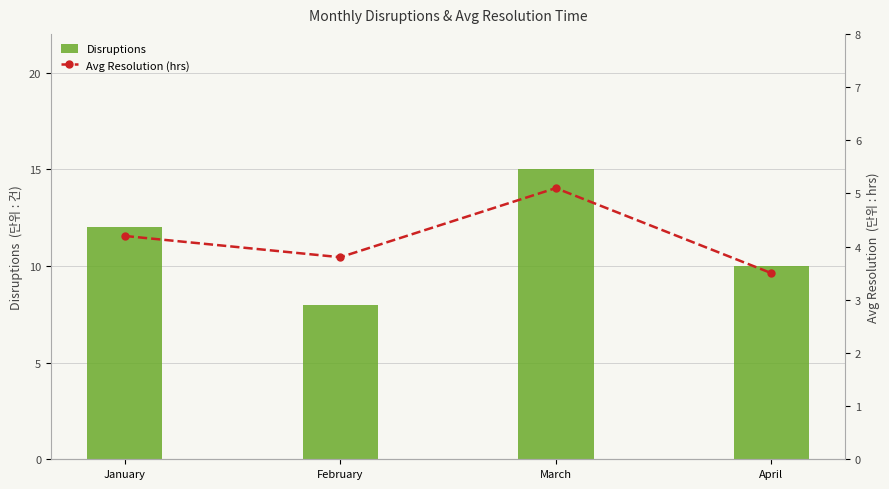

Which category has the highest value across all series?

March